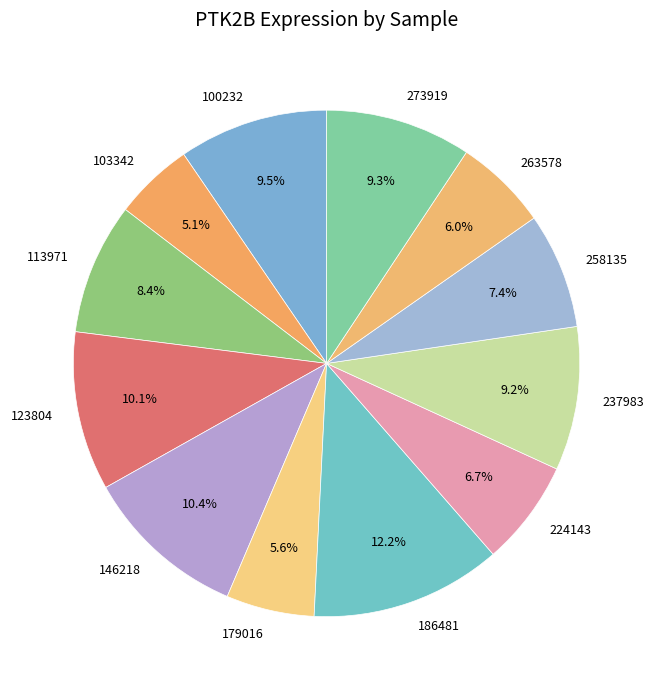

True or false: 237983 accounts for 9% of the total.

True